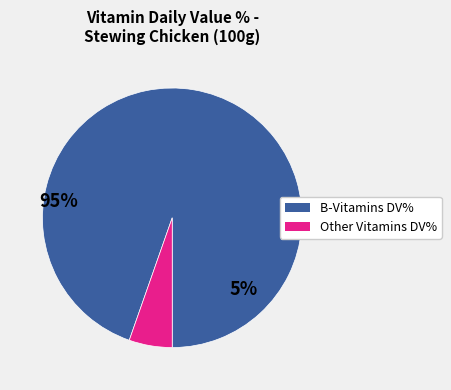

Is there a majority slice in this chart?

Yes